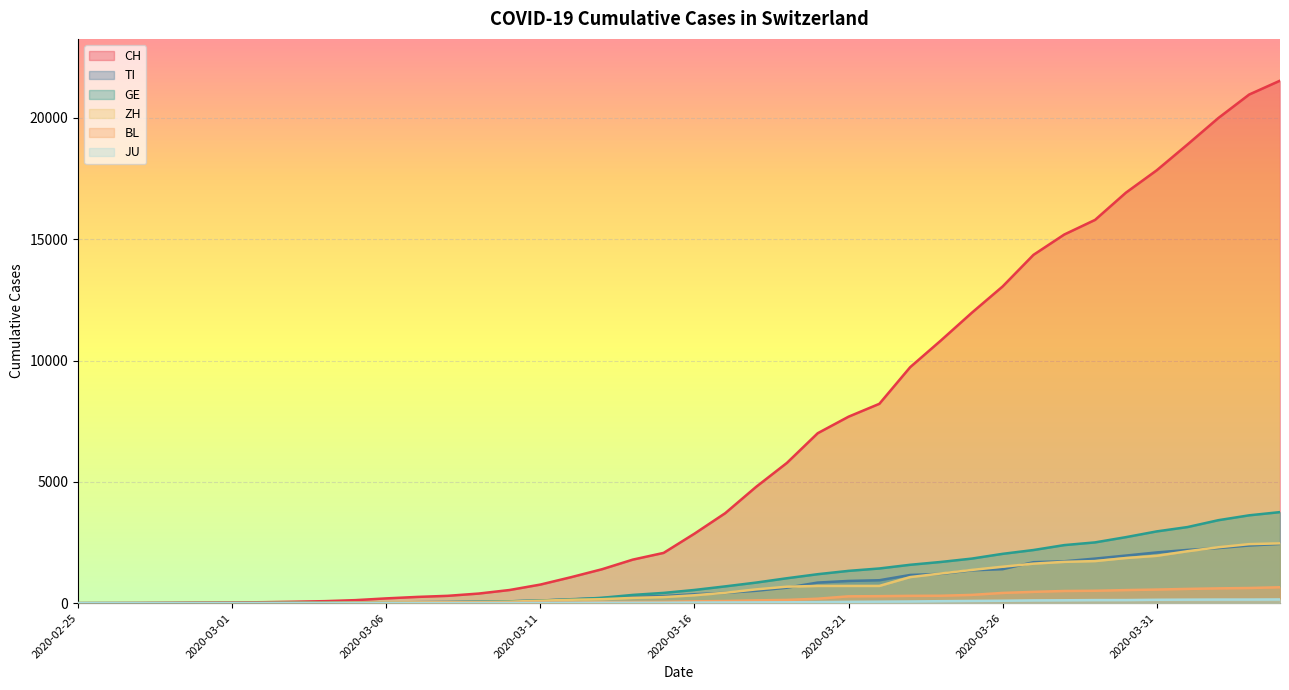

At which category is the sum across all series the highest?

2020-04-04